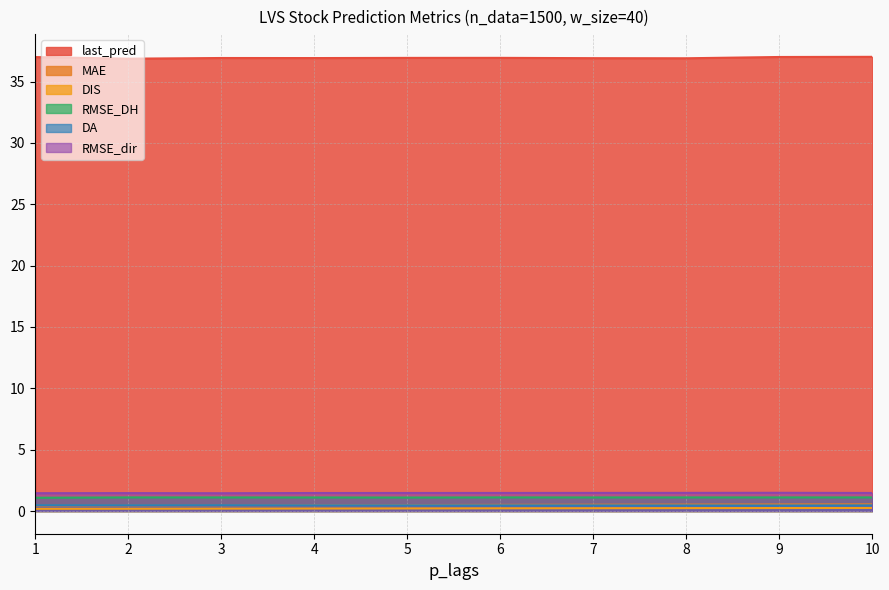

How many DA values are between 0 and 1?

10